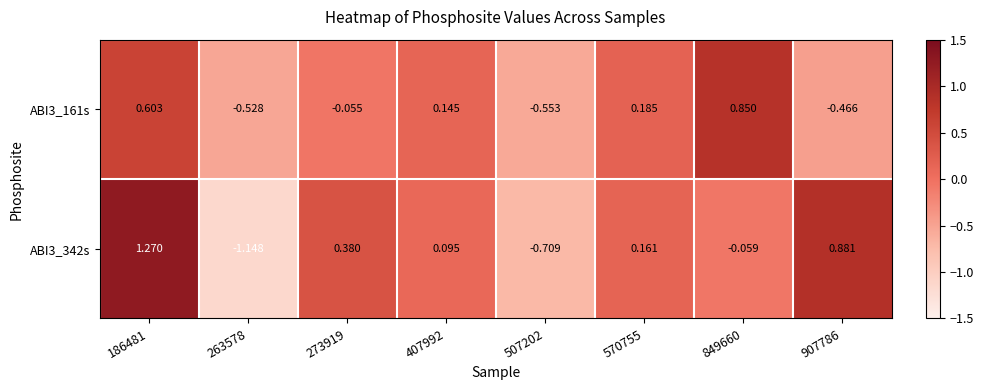

At 186481, list the series in order from largest to smallest.

ABI3_342s, ABI3_161s